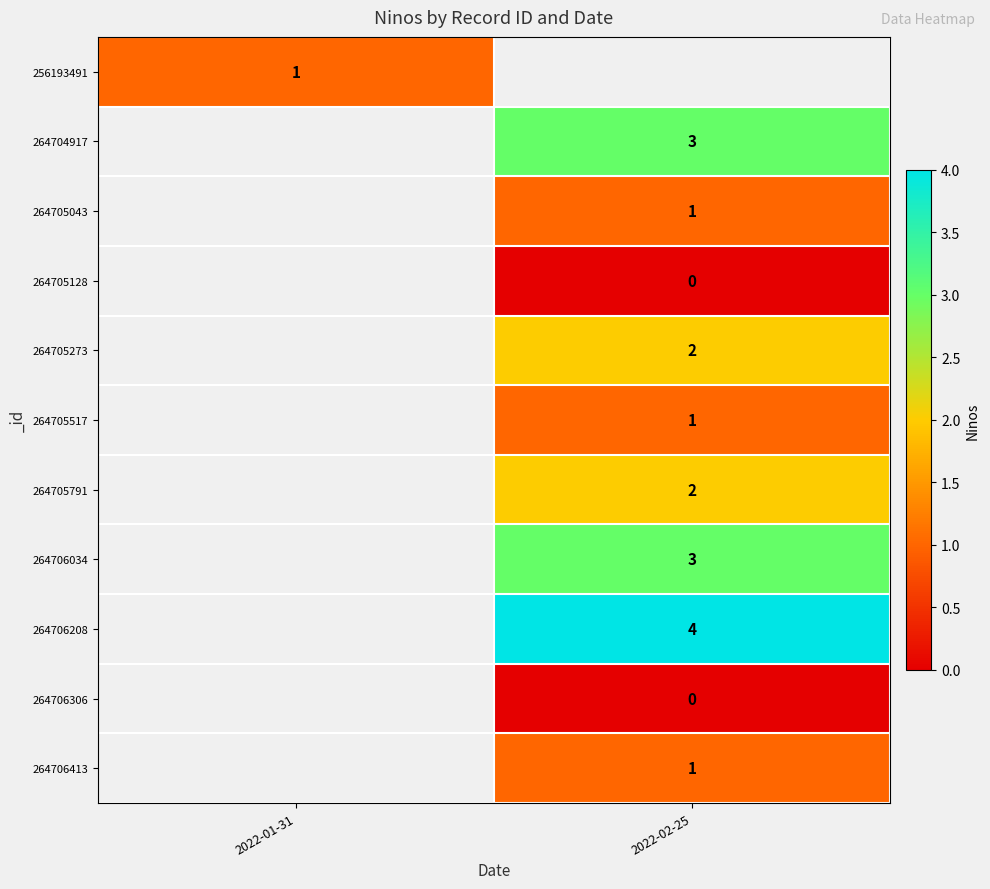

Is it true that 256193491 equals 1 at 2022-01-31?

True